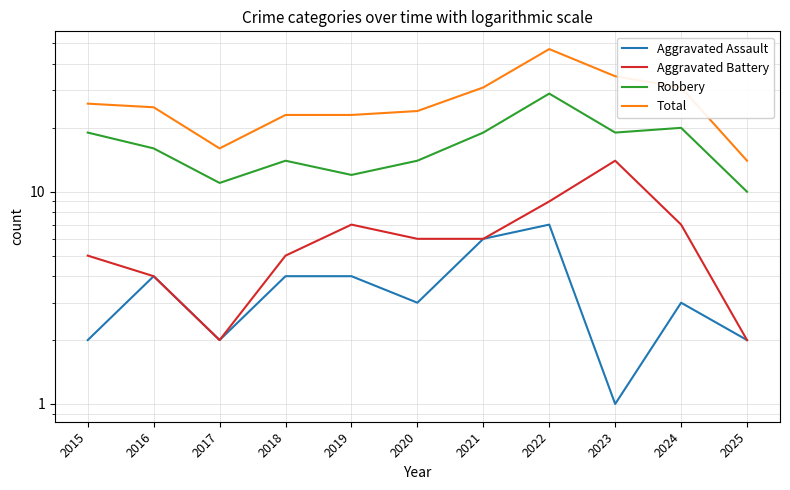

What are all the series names shown in the legend?

Aggravated Assault, Aggravated Battery, Robbery, Total